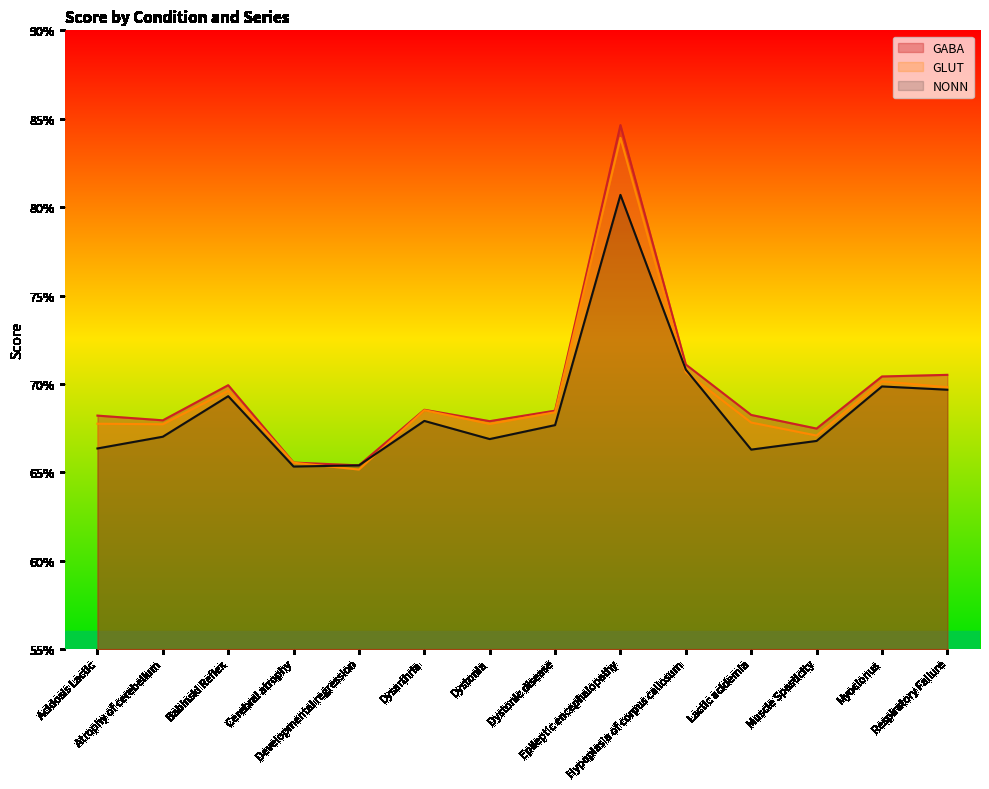

What are all the series names shown in the legend?

GABA, GLUT, NONN